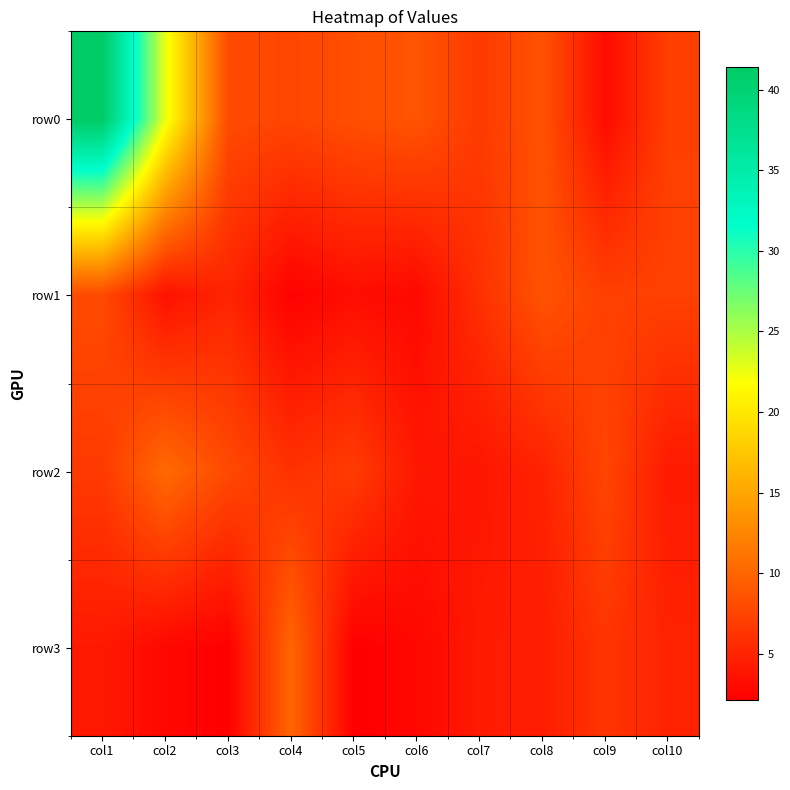

Which label corresponds to the largest value in the chart?

col1